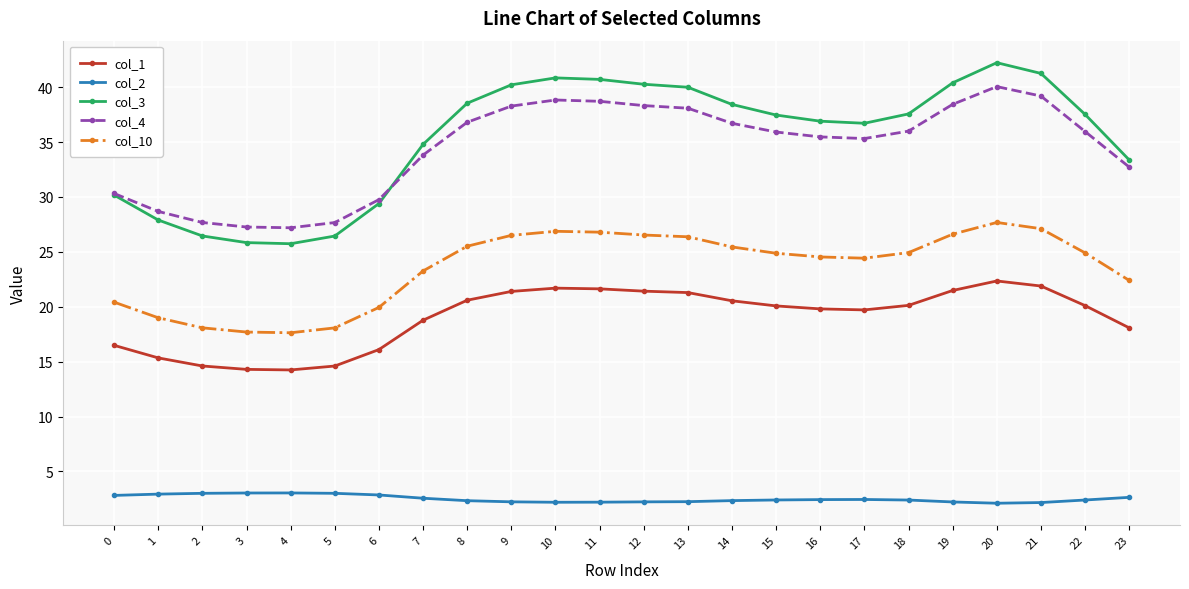

The value of col_3 at 22 is 37.5. True or false?

True